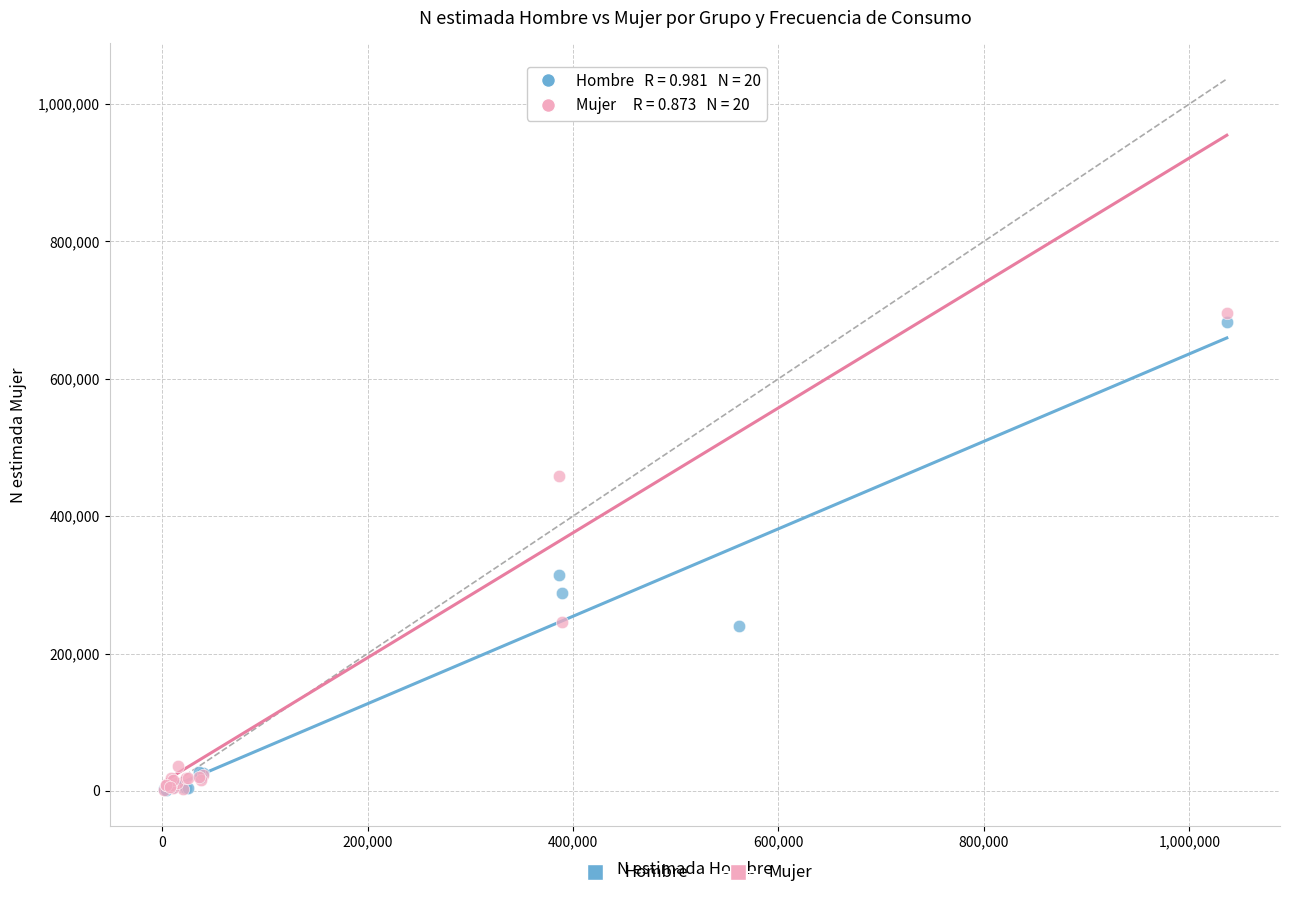

Across all series, what Y value is closest to 513529?

458511